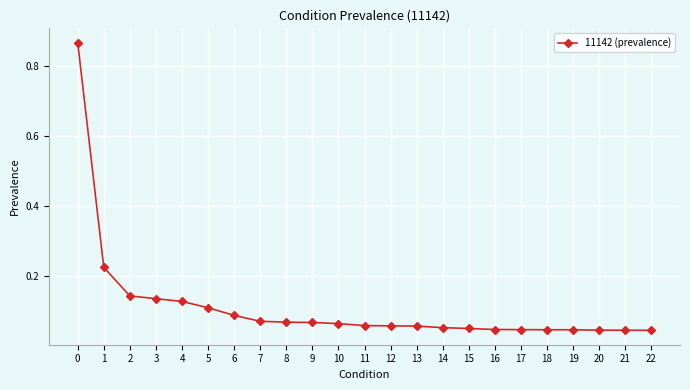

What is the difference between the maximum and minimum values?

0.8